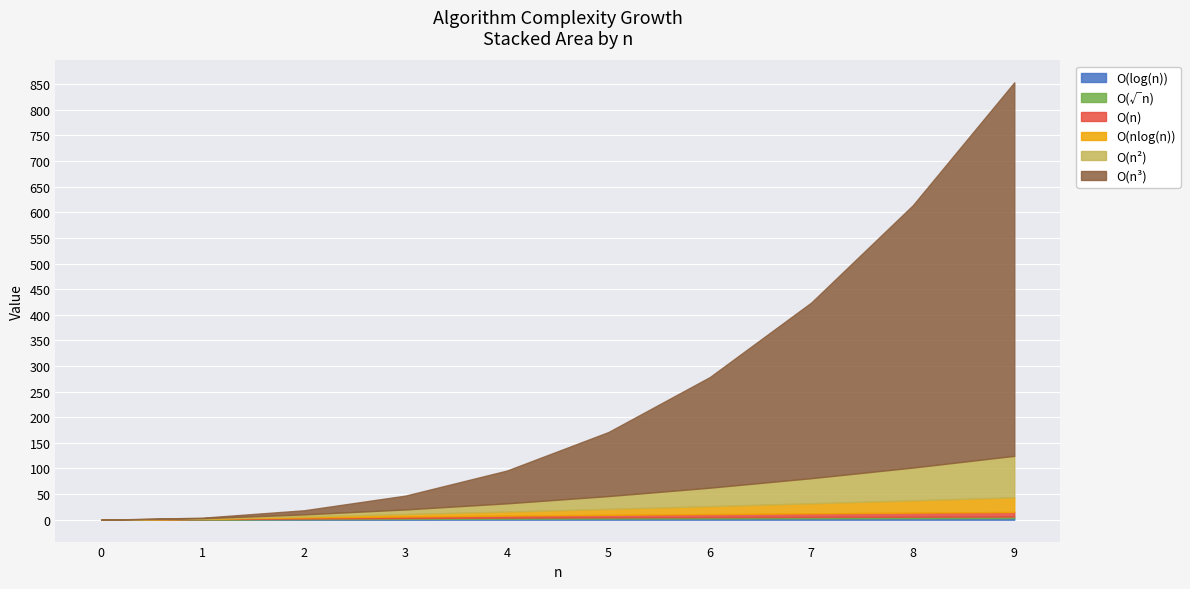

True or false: O(n²) has a value of 0.0 at 0.

True